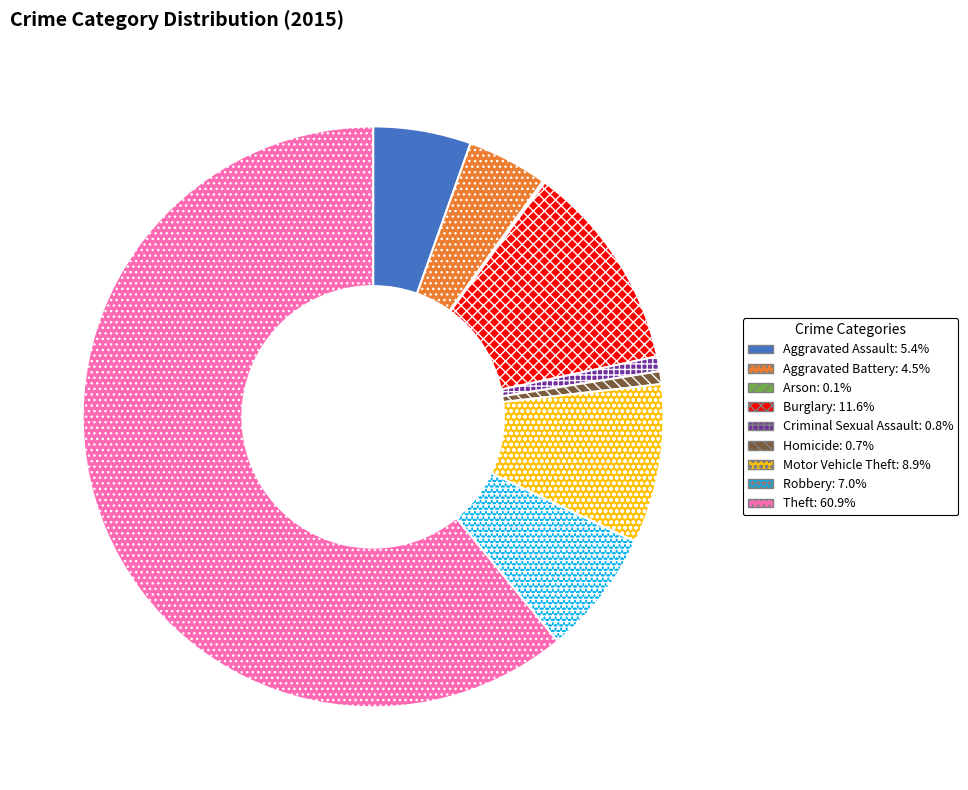

What is the ratio of the value at Theft to the value at Criminal Sexual Assault?

73.6